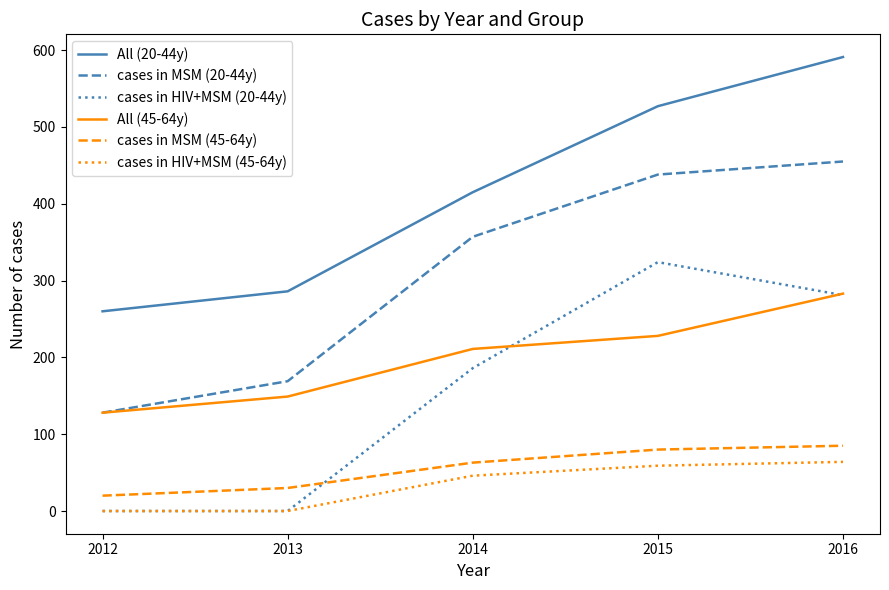

Is it true that All (20-44y) equals 527 at 2015?

True